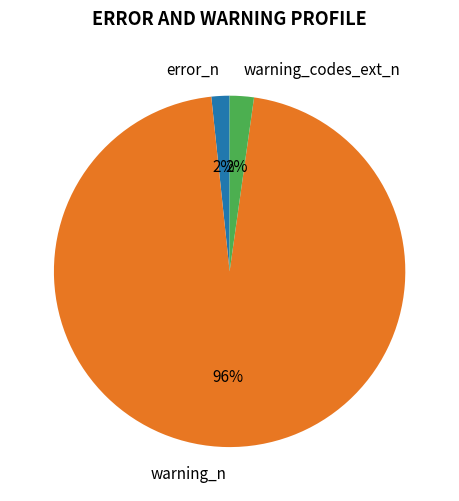

Which category has the biggest portion of the pie?

warning_n